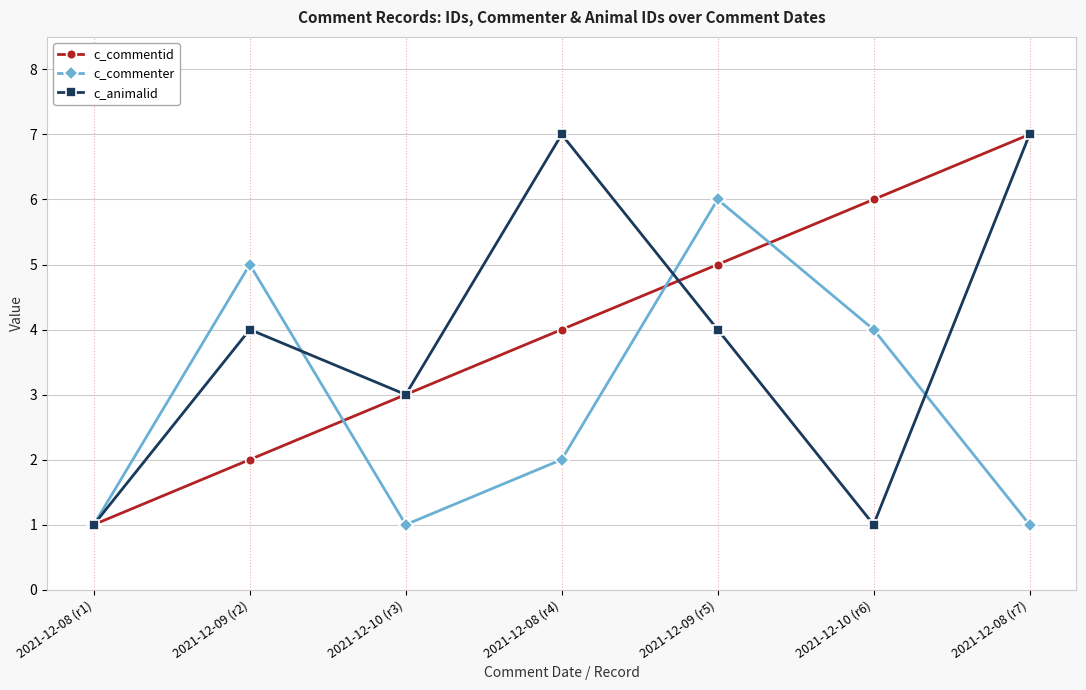

Reading left to right, what are all the values shown in this chart?

c_commentid: 1	2	3	4	5	6	7
c_commenter: 1	5	1	2	6	4	1
c_animalid: 1	4	3	7	4	1	7